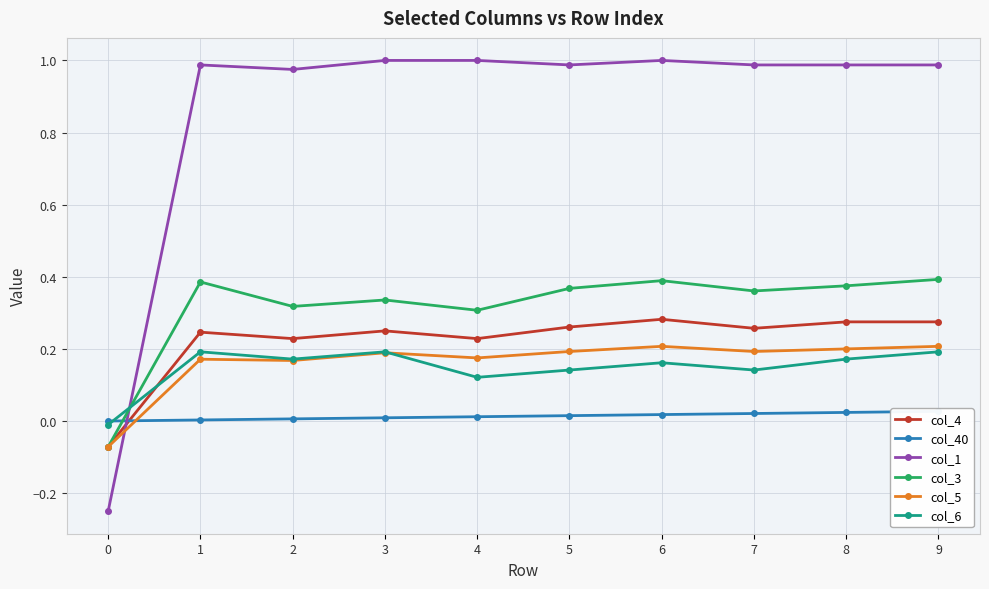

At 9, list the series in order from largest to smallest.

col_1, col_3, col_4, col_5, col_6, col_40